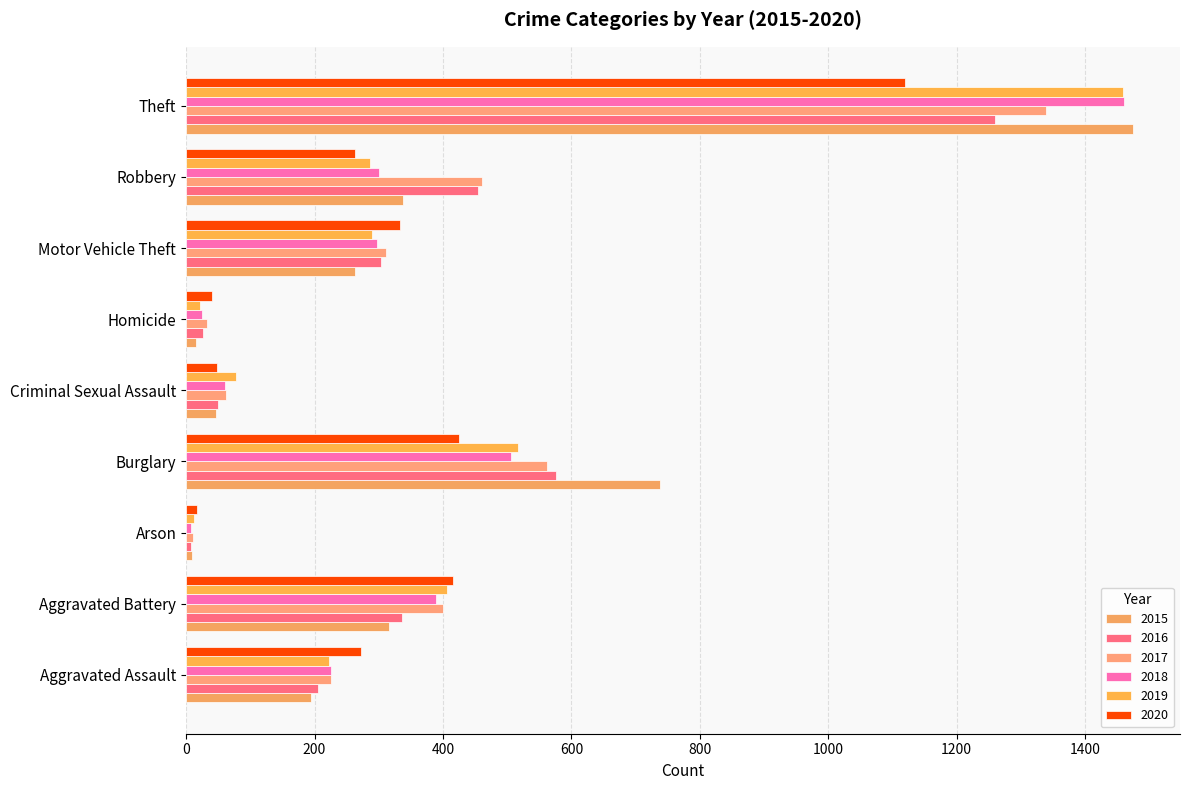

How many categories are shown in the chart?

9